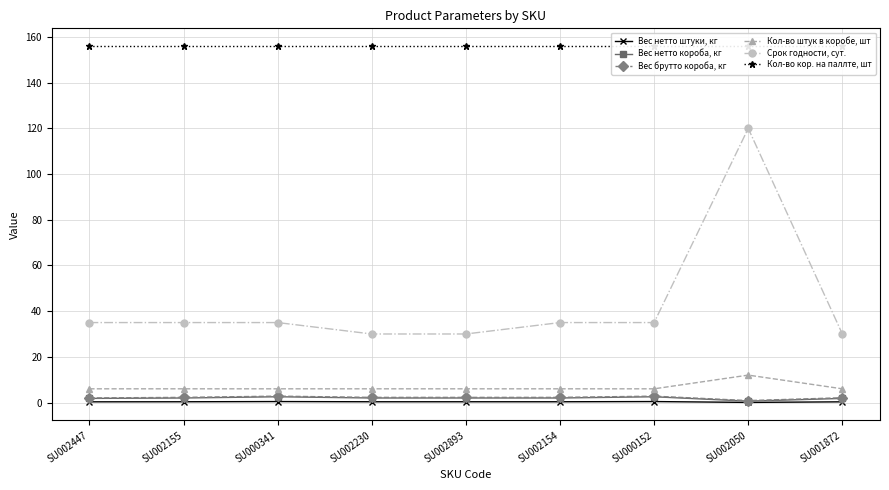

What is the difference between the maximum and minimum values in the Срок годности, сут. series?

90.0